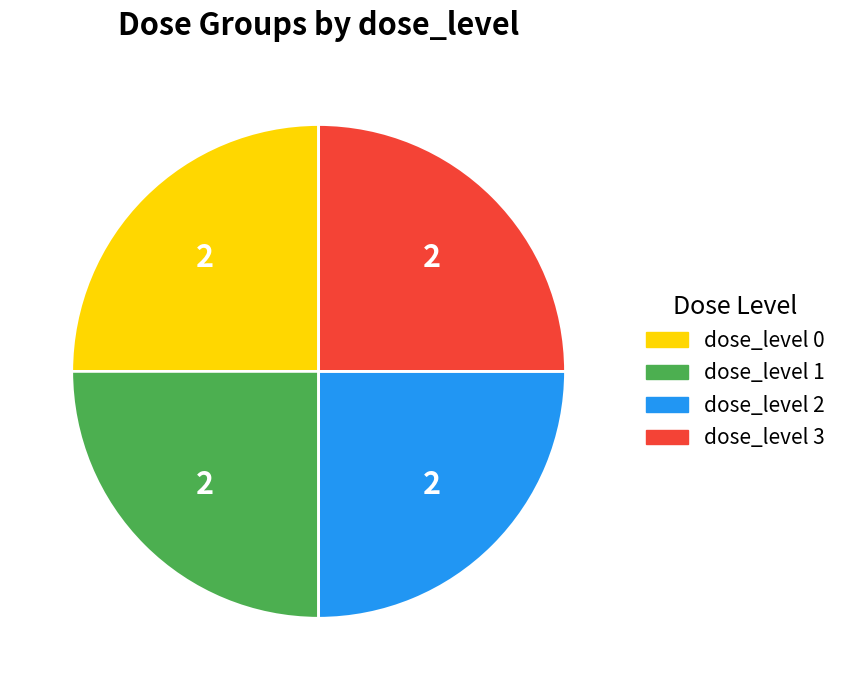

Is there any slice that represents more than half of the pie?

No